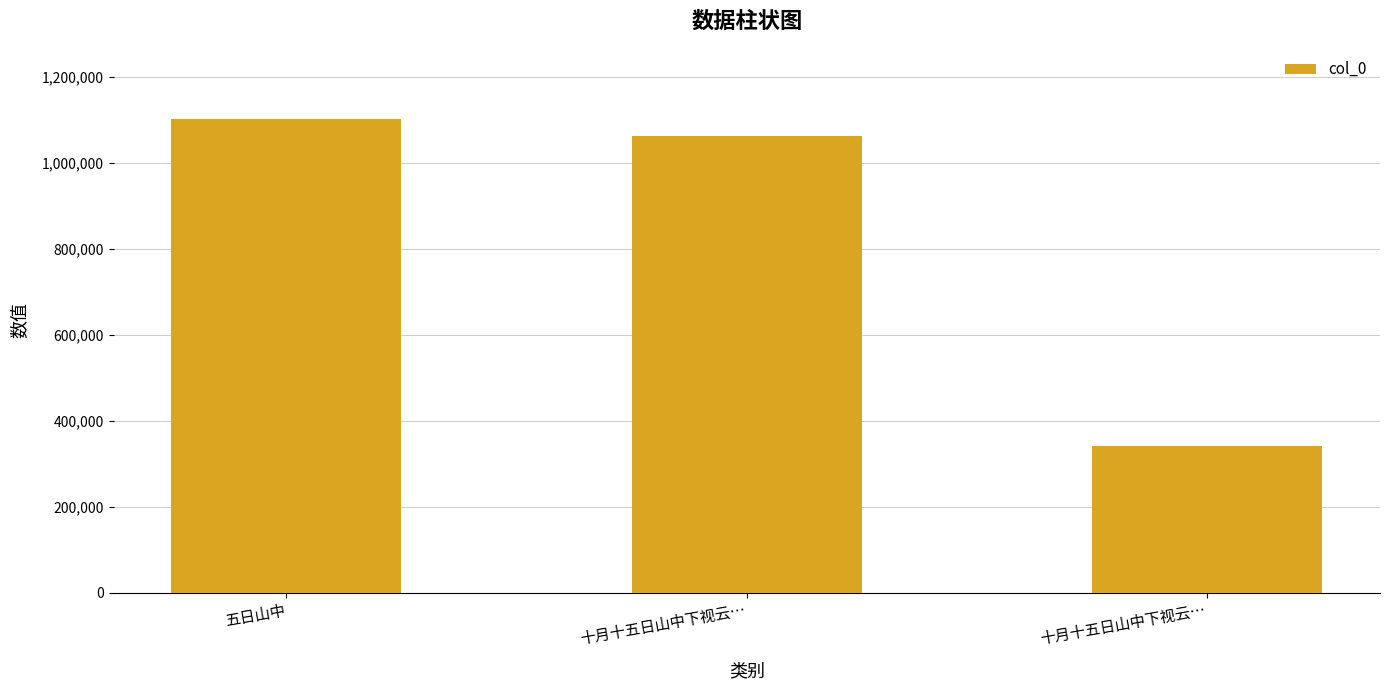

The chart shows a value of 116286 at 十月十五日山中下视云…. True or false?

False